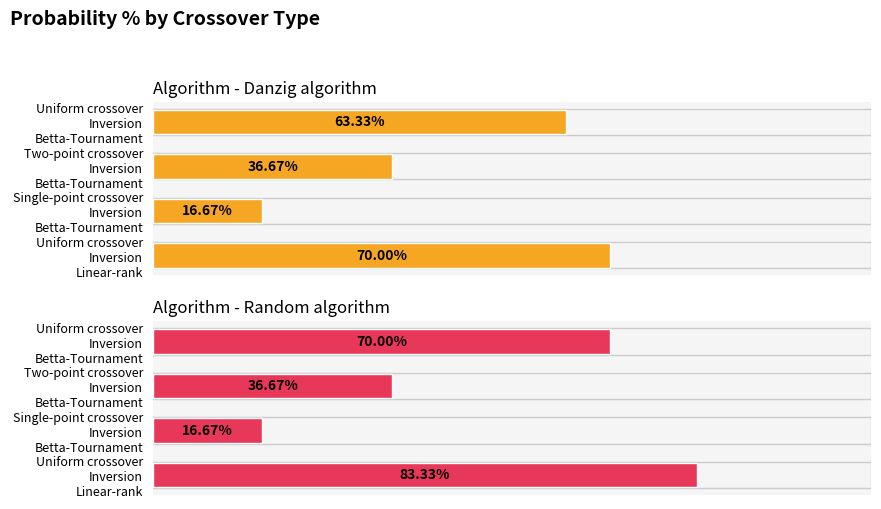

At how many categories does at least one series exceed 24?

3